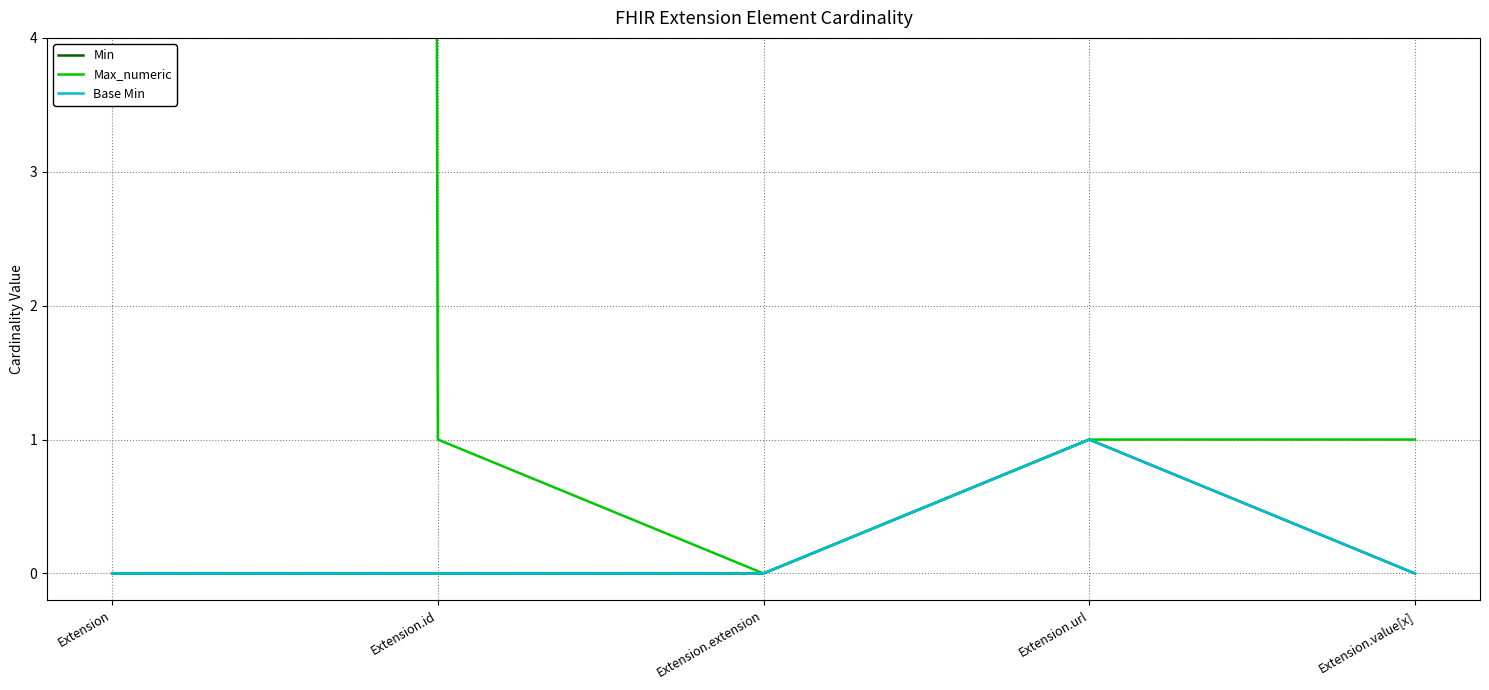

List the series in order of their peak value, lowest first.

Min, Base Min, Max_numeric